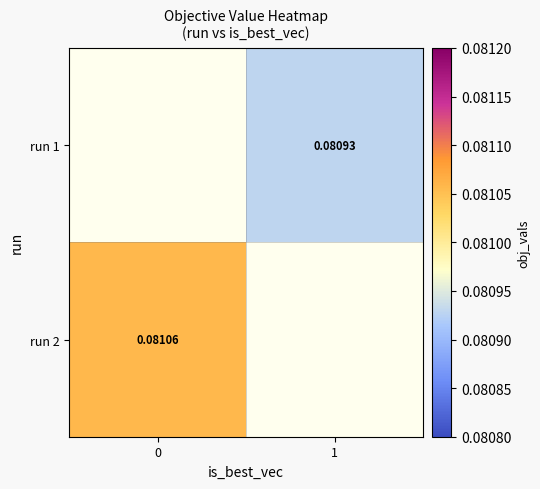

How many values in run 1 are above zero?

1